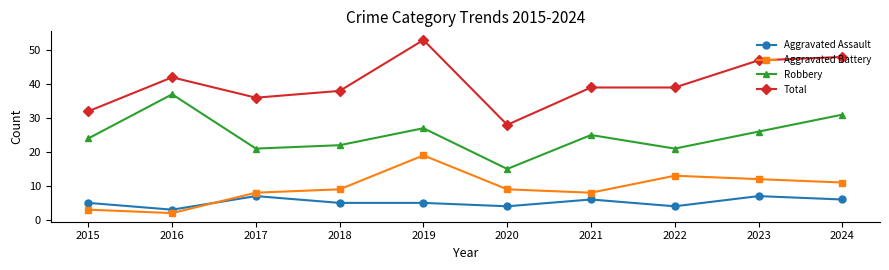

What is the approximate value of Aggravated Battery at 2017?

8